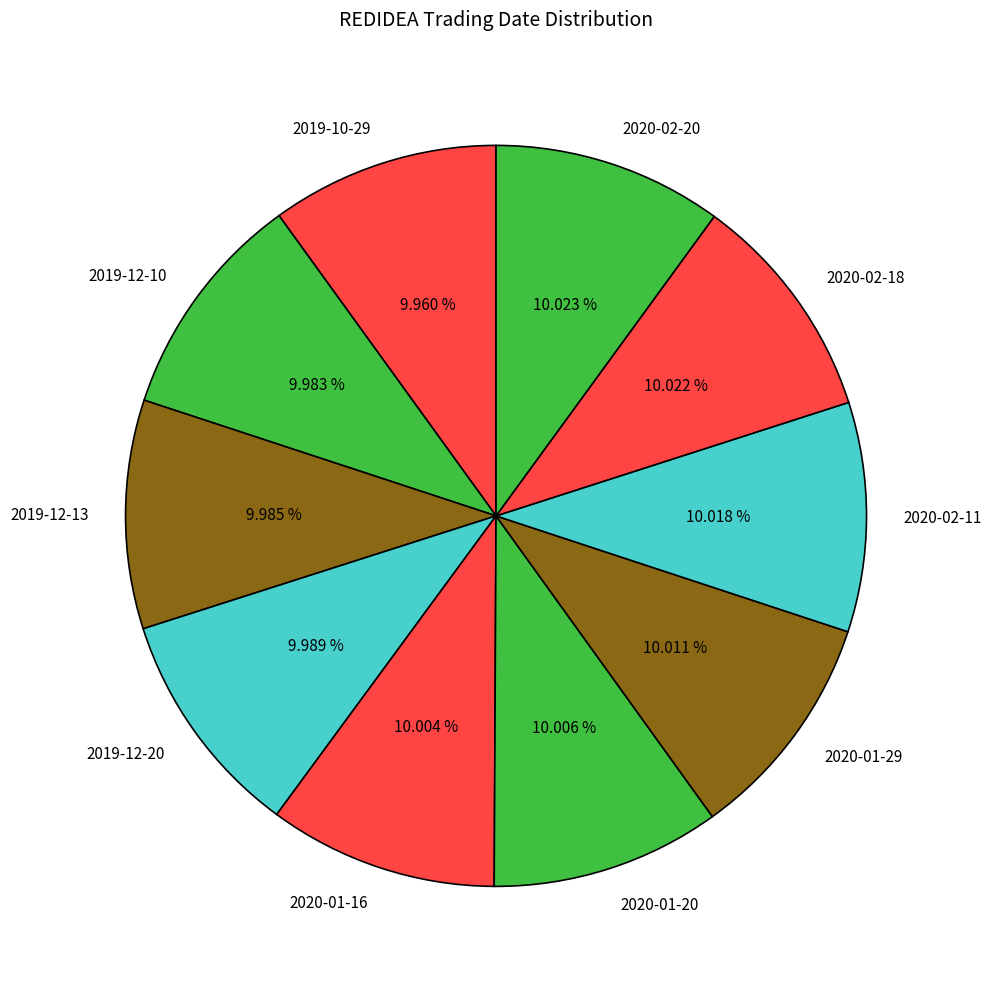

Combined, what portion of the pie is 2019-12-10 and 2020-01-29?

20.0%